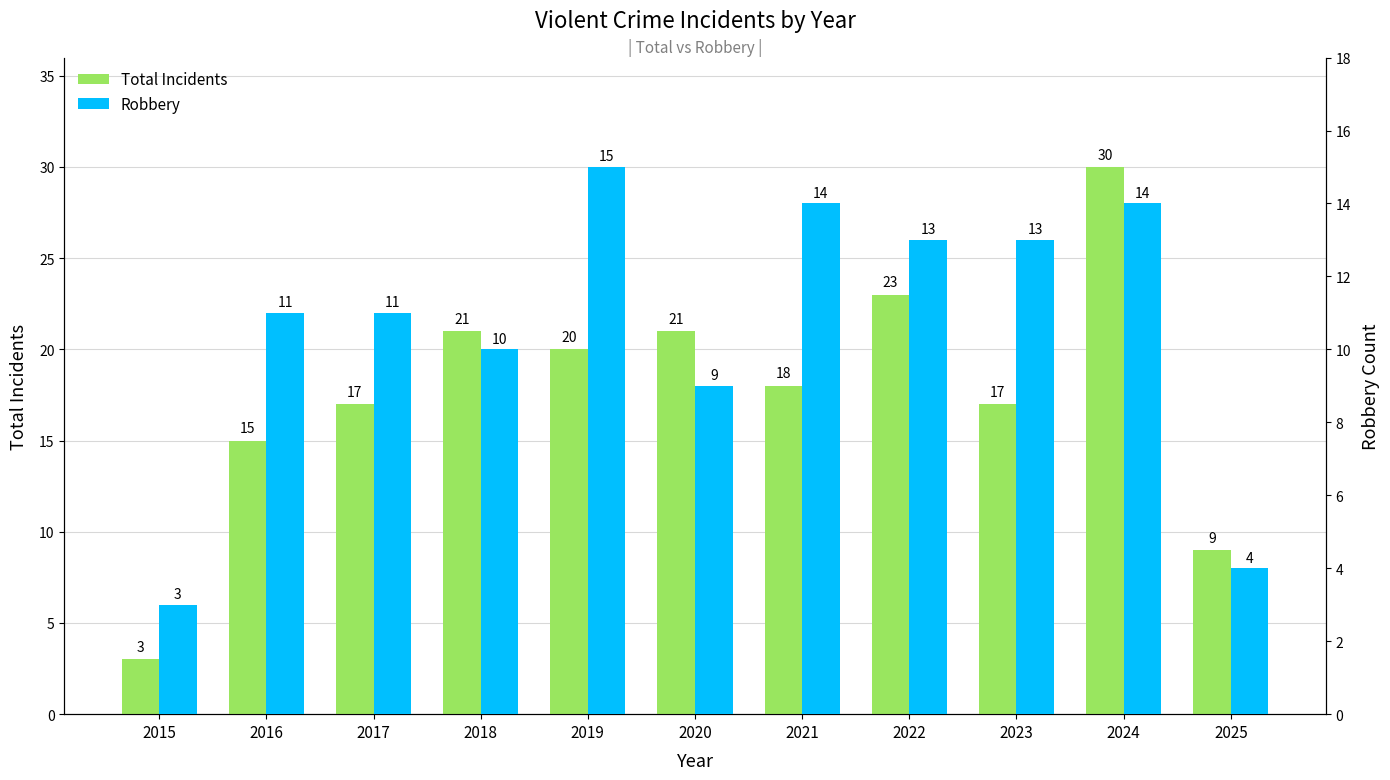

Is the value of Total Incidents at 2017 greater than the value of Robbery at 2022?

Yes